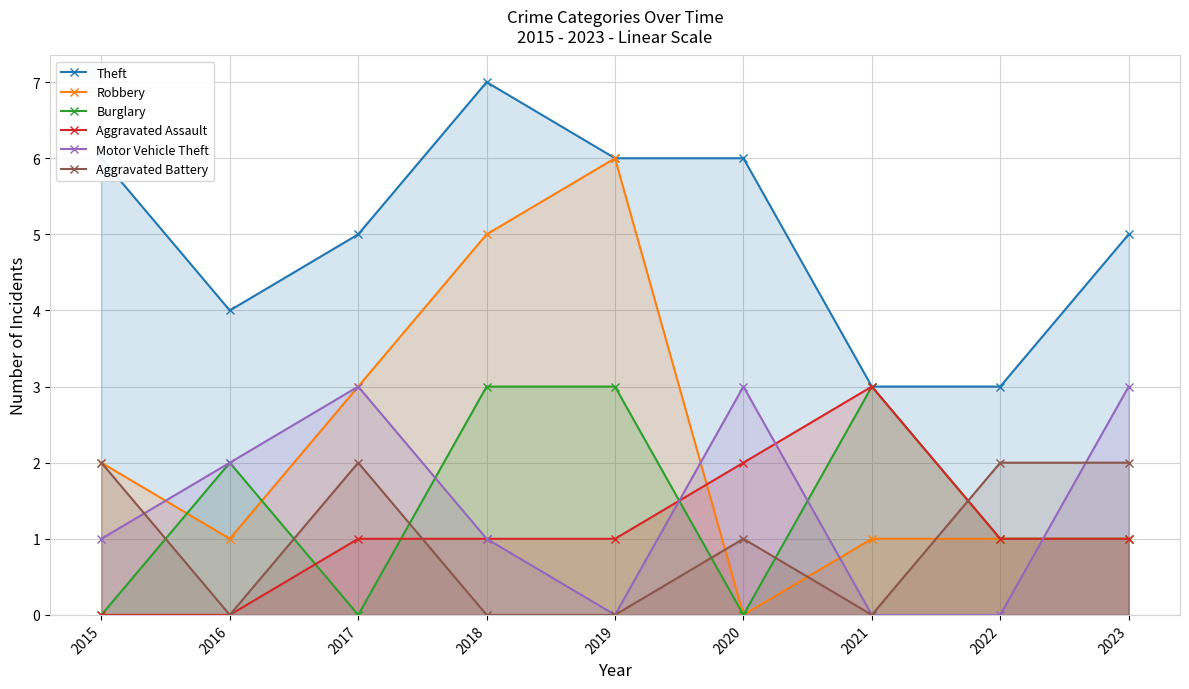

Does the chart have visible grid lines?

Yes